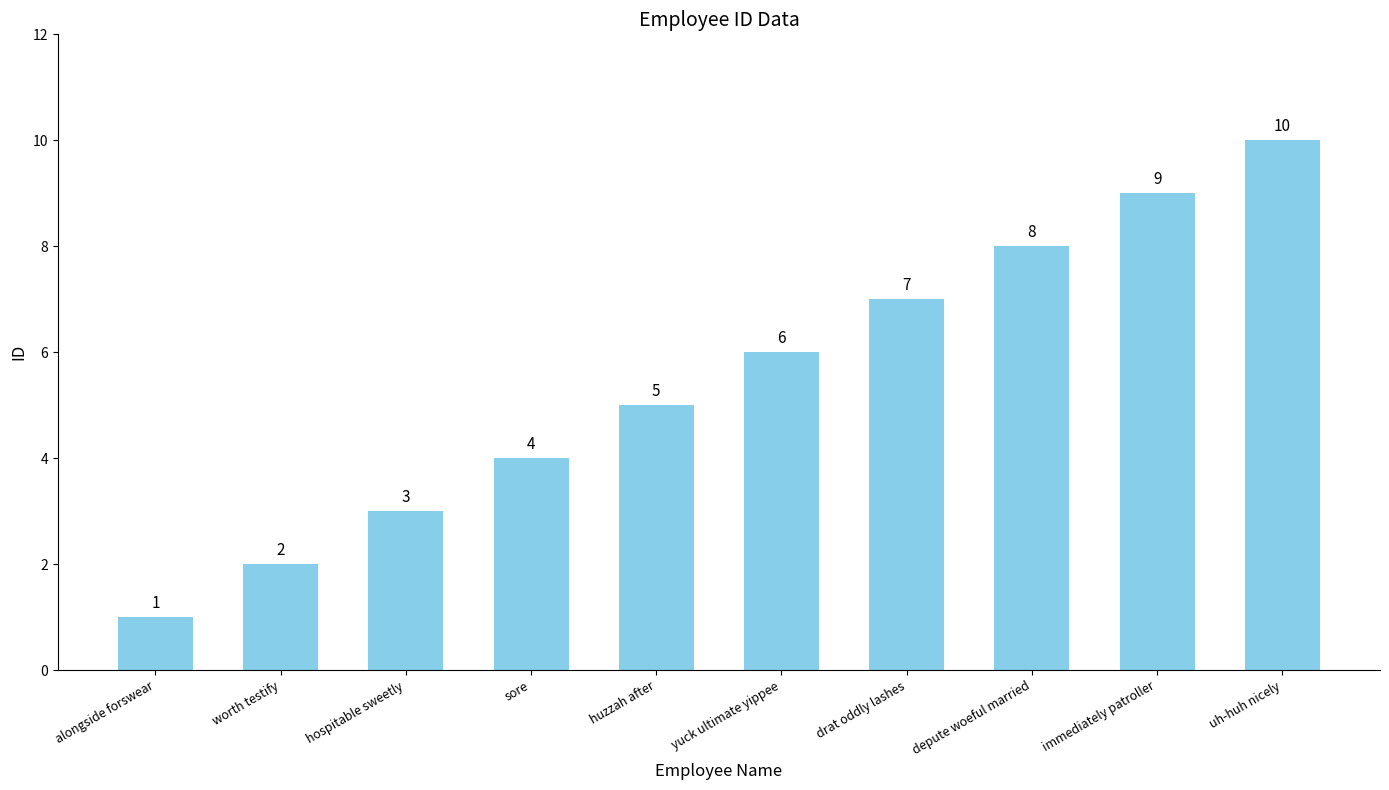

Between yuck ultimate yippee and hospitable sweetly, which is larger?

yuck ultimate yippee